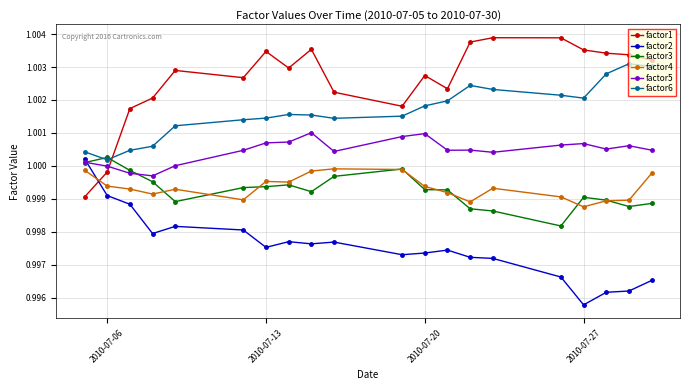

Which series has the largest total across all categories?

factor1